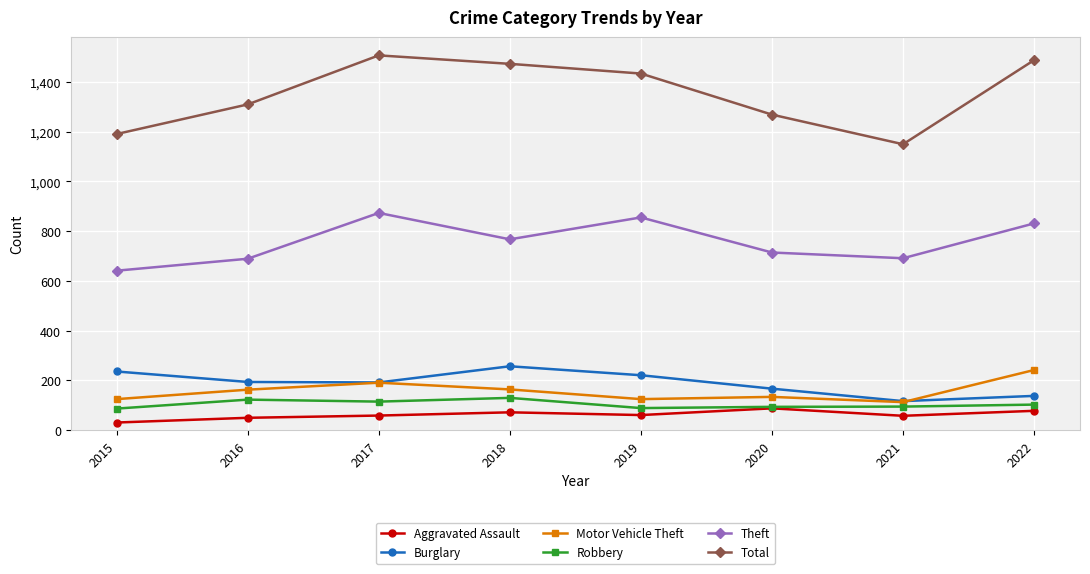

True or false: Burglary and Theft cross at least once.

False